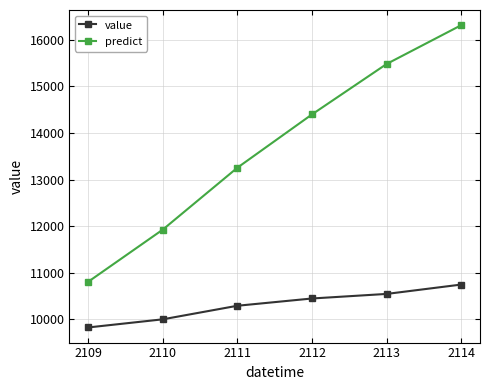

List the series in order of their peak value, highest first.

predict, value